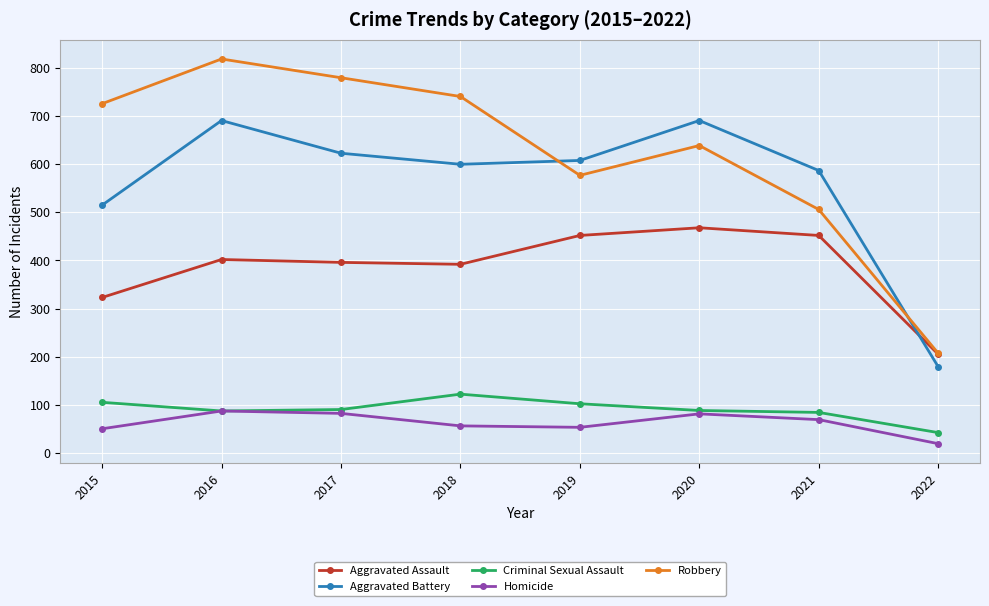

At which category is the sum across all series the highest?

2016